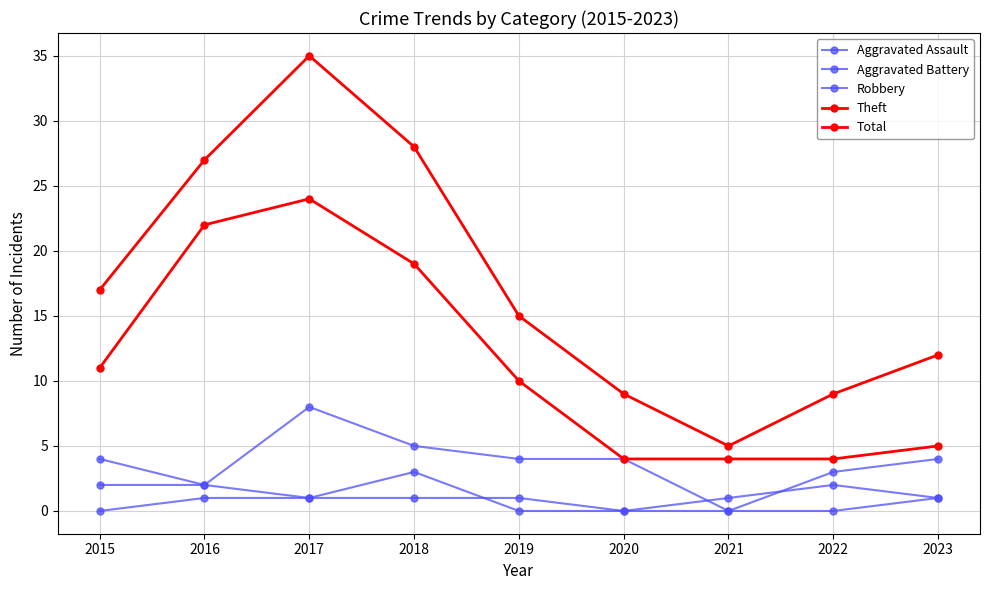

How many distinct data groups are displayed?

5